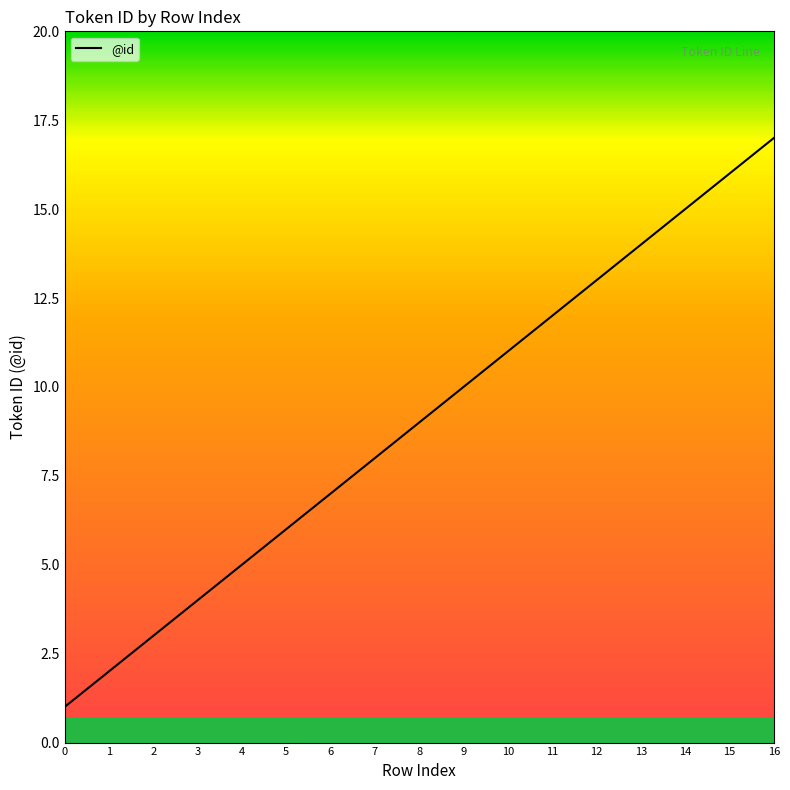

How many lines are shown in the chart?

1